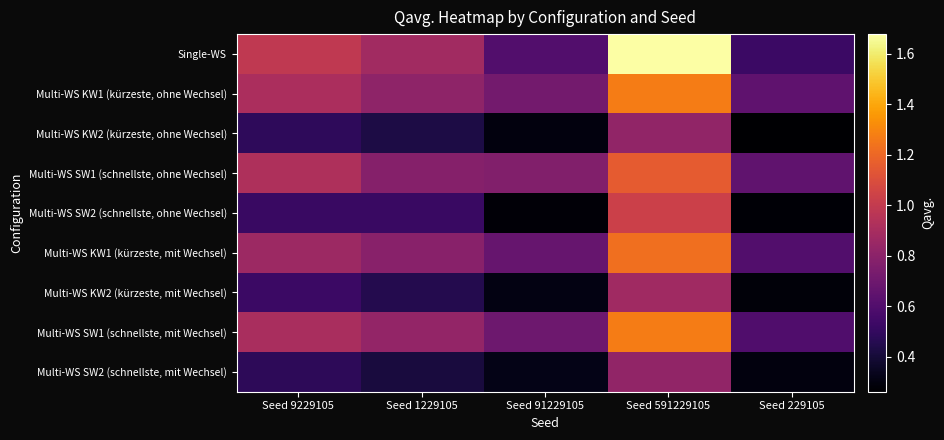

Reading left to right, list all the values displayed in this chart.

Single-WS: Seed 9229105=1.0	Seed 1229105=0.9	Seed 91229105=0.6	Seed 591229105=1.7	Seed 229105=0.5
Multi-WS KW1 (kürzeste, ohne Wechsel): Seed 9229105=0.9	Seed 1229105=0.8	Seed 91229105=0.7	Seed 591229105=1.3	Seed 229105=0.6
Multi-WS KW2 (kürzeste, ohne Wechsel): Seed 9229105=0.5	Seed 1229105=0.4	Seed 91229105=0.3	Seed 591229105=0.8	Seed 229105=0.3
Multi-WS SW1 (schnellste, ohne Wechsel): Seed 9229105=0.9	Seed 1229105=0.8	Seed 91229105=0.8	Seed 591229105=1.2	Seed 229105=0.7
Multi-WS SW2 (schnellste, ohne Wechsel): Seed 9229105=0.5	Seed 1229105=0.5	Seed 91229105=0.3	Seed 591229105=1.0	Seed 229105=0.3
Multi-WS KW1 (kürzeste, mit Wechsel): Seed 9229105=0.9	Seed 1229105=0.8	Seed 91229105=0.7	Seed 591229105=1.2	Seed 229105=0.6
Multi-WS KW2 (kürzeste, mit Wechsel): Seed 9229105=0.5	Seed 1229105=0.5	Seed 91229105=0.3	Seed 591229105=0.9	Seed 229105=0.3
Multi-WS SW1 (schnellste, mit Wechsel): Seed 9229105=0.9	Seed 1229105=0.8	Seed 91229105=0.7	Seed 591229105=1.3	Seed 229105=0.6
Multi-WS SW2 (schnellste, mit Wechsel): Seed 9229105=0.5	Seed 1229105=0.4	Seed 91229105=0.3	Seed 591229105=0.8	Seed 229105=0.3